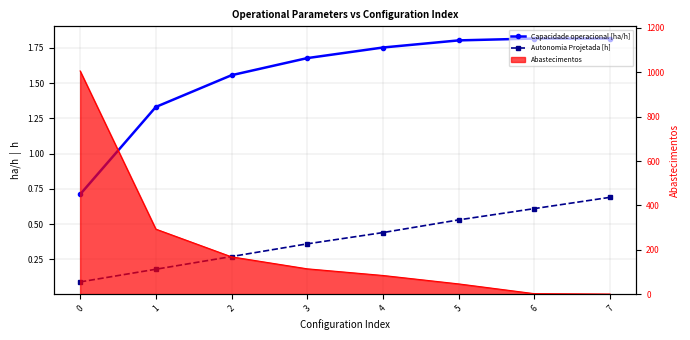

True or false: Capacidade operacional [ha/h] and Autonomia Projetada [h] cross at least once.

False